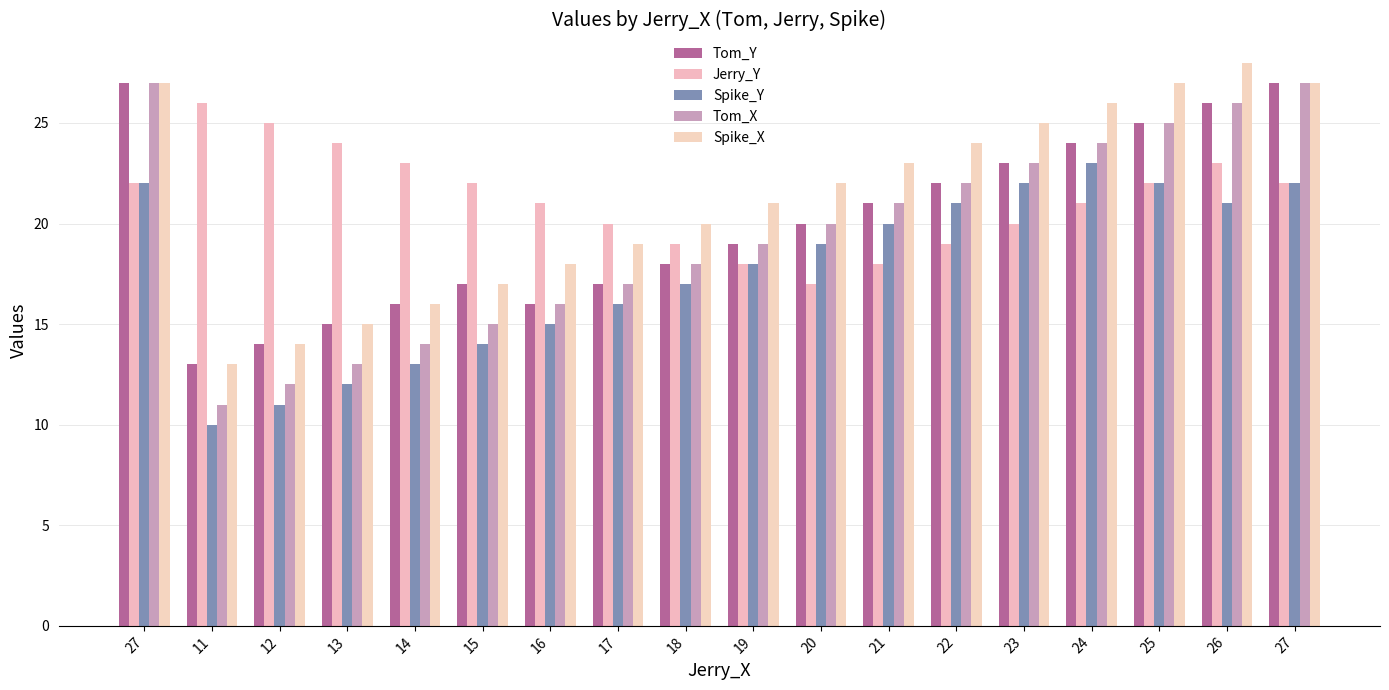

What is the approximate value of Spike_Y at 22?

21